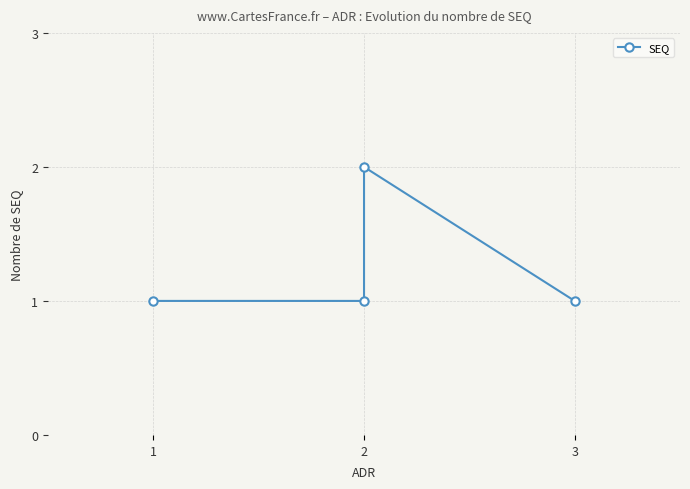

What is the value of the 1st point from the left?

1